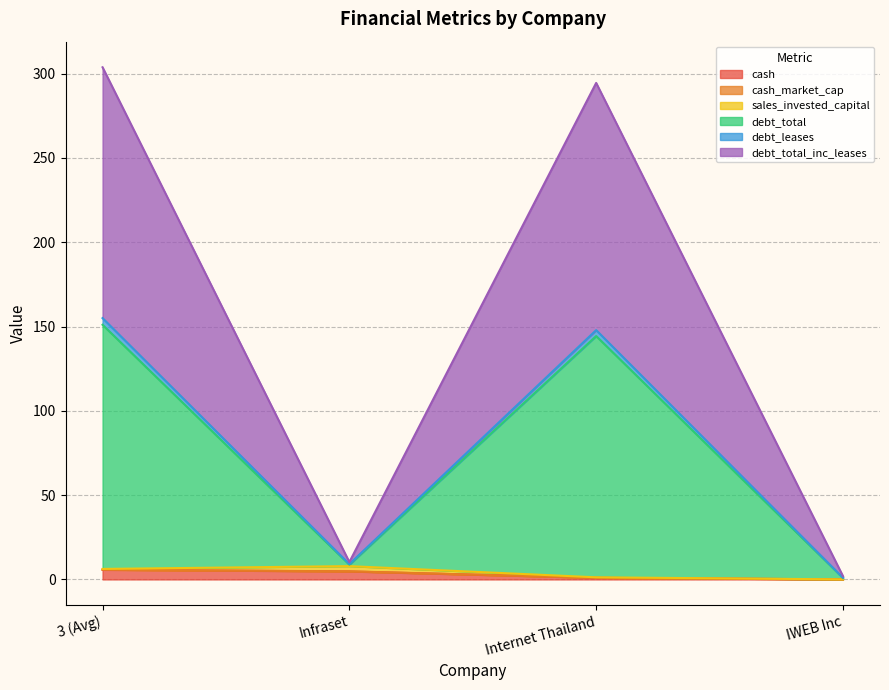

Does the chart have visible grid lines?

Yes